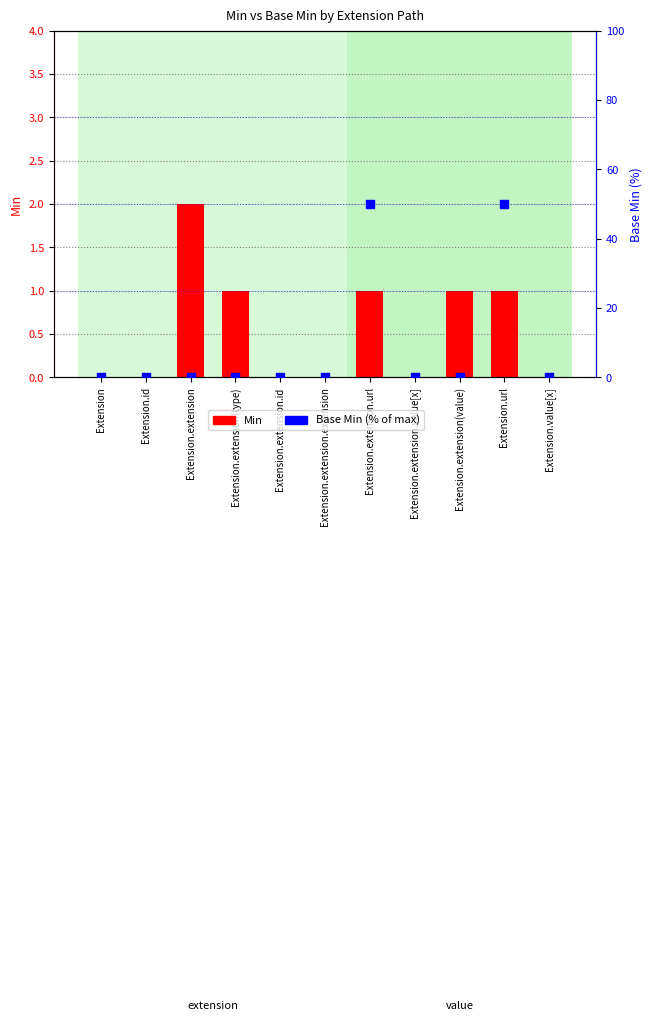

Which series reaches the minimum Y coordinate?

Min